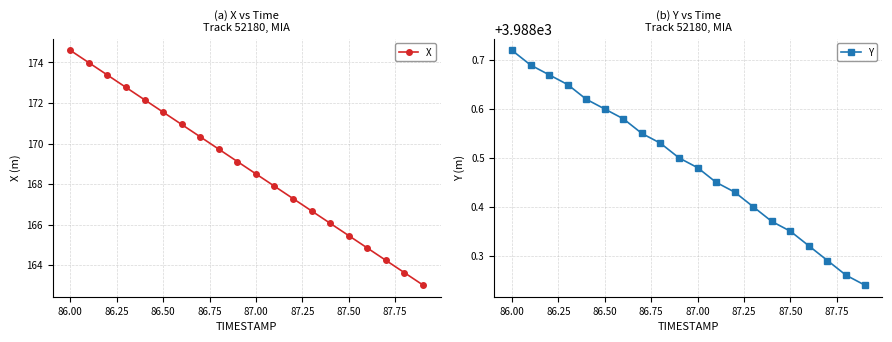

True or false: Y and X intersect in this chart.

False